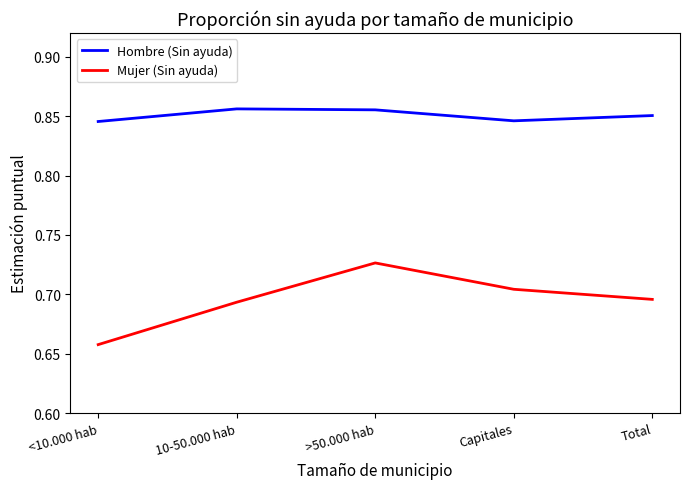

True or false: Hombre (Sin ayuda) and Mujer (Sin ayuda) intersect in this chart.

False